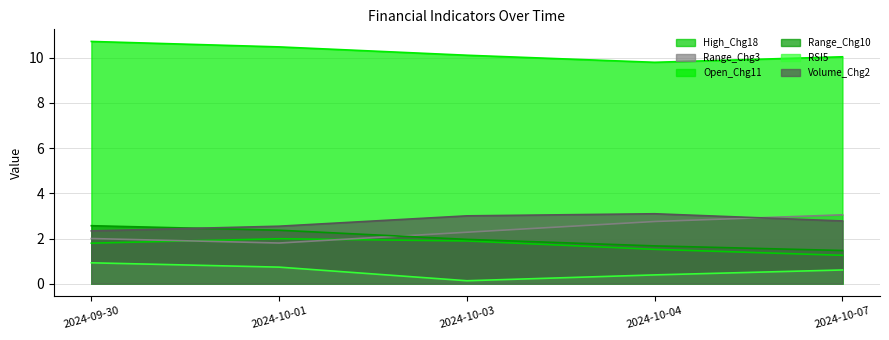

At 2024-10-07, list the series in order from smallest to largest.

RSI5, High_Chg18, Range_Chg10, Volume_Chg2, Range_Chg3, Open_Chg11